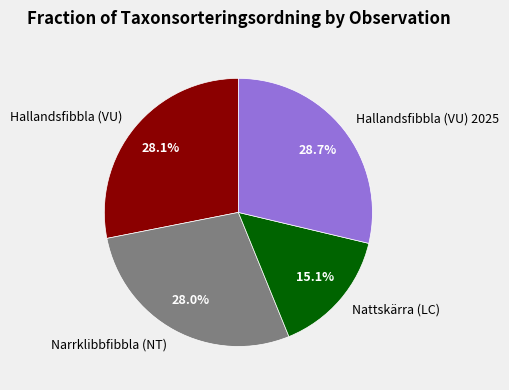

Is it true that Narrklibbfibbla (NT) is 22% of the pie?

False